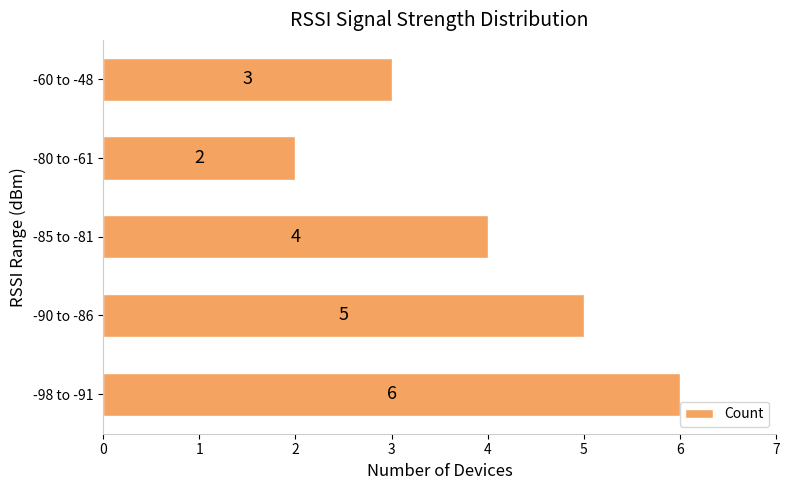

Reading top to bottom, list all the values displayed in this chart.

3	2	4	5	6